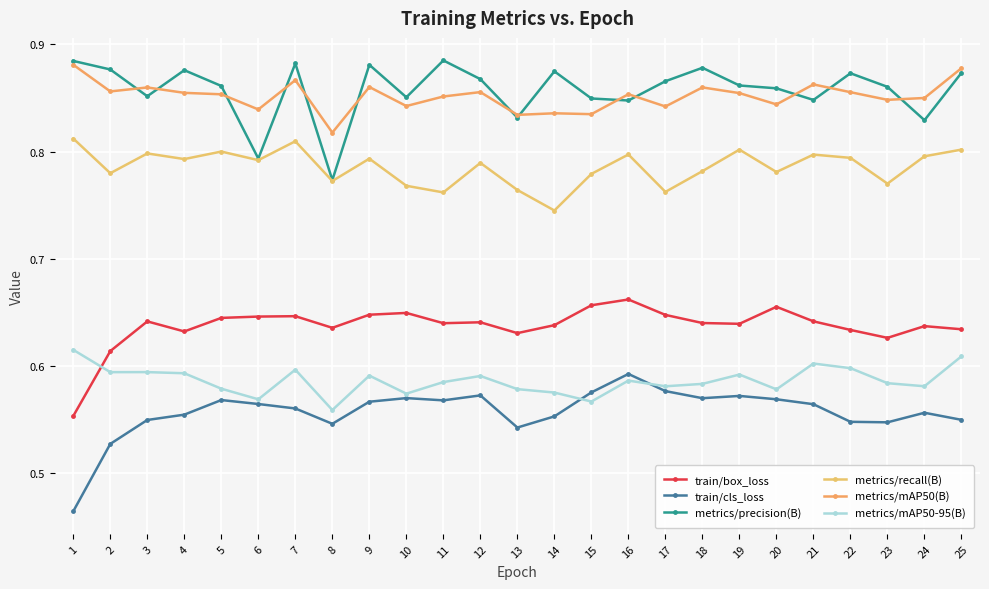

In metrics/mAP50(B), how many points are higher than both neighbors (excluding endpoints)?

8